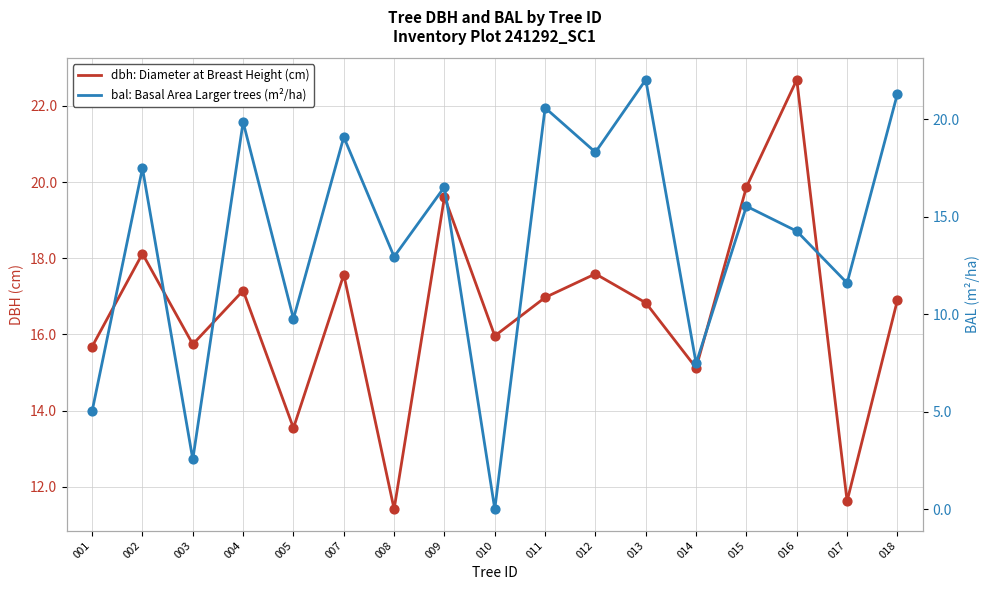

Which series reaches the minimum Y coordinate?

bal